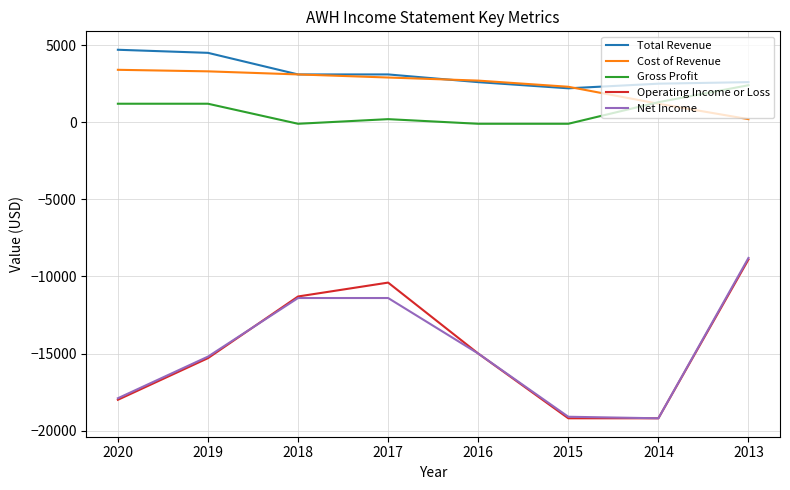

Between 2018 and 2016, which series saw the biggest shift?

Operating Income or Loss